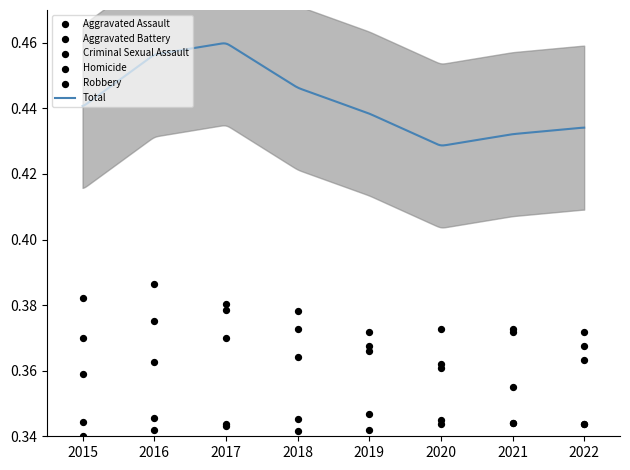

At how many categories does at least one series exceed 0?

8